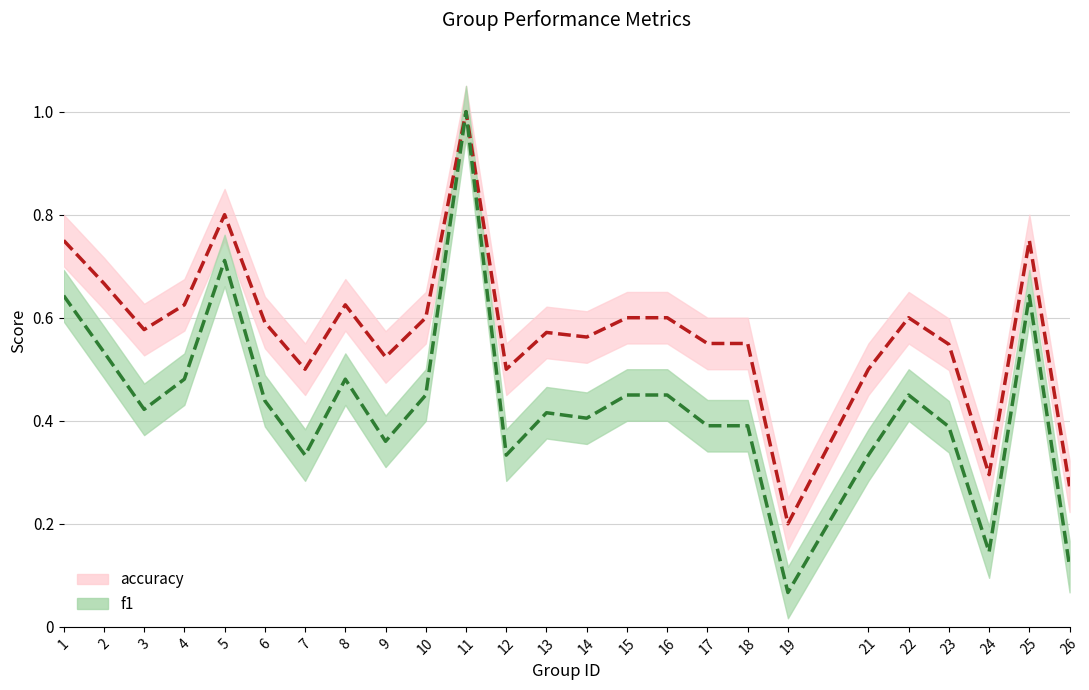

Count the number of categories in the chart.

25